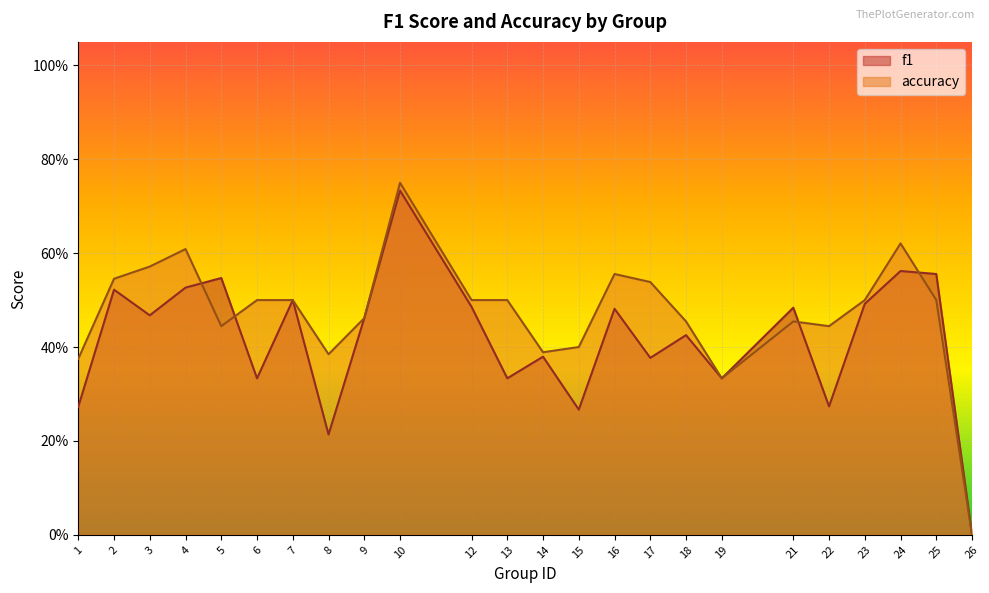

What are all the series names shown in the legend?

f1, accuracy